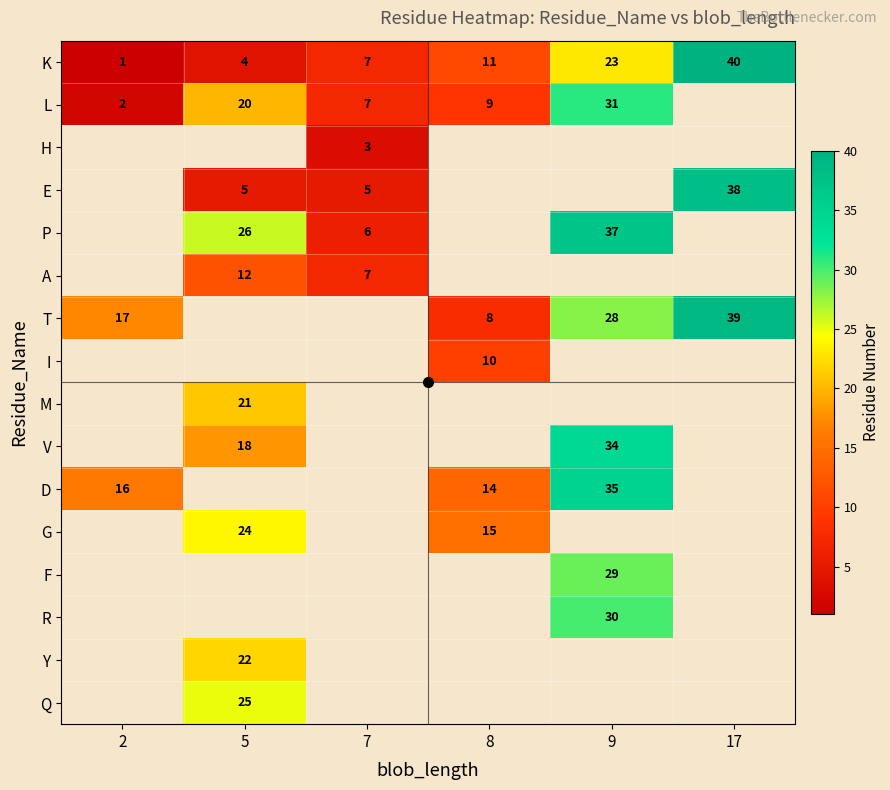

What is the smallest value displayed?

1.0